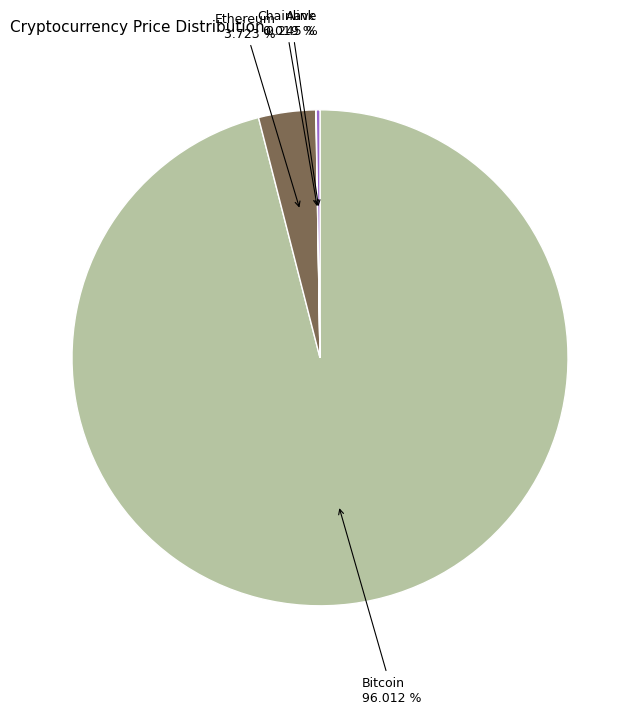

Does any single category account for the majority?

Yes